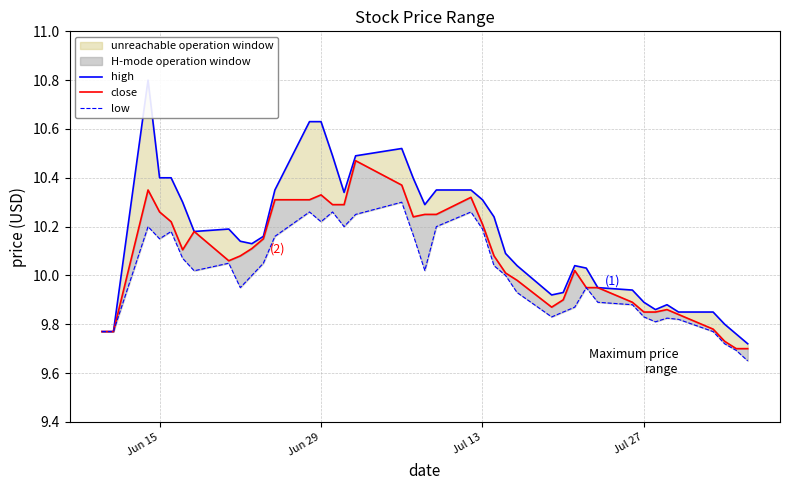

What is the average value of the high series?

10.2